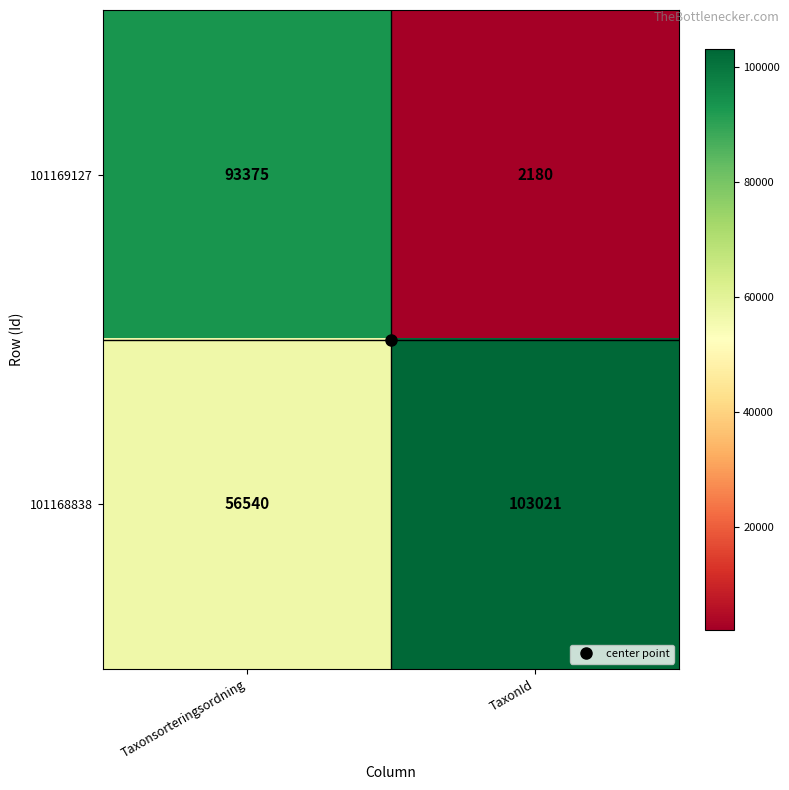

Which series has the largest range (max minus min)?

101169127